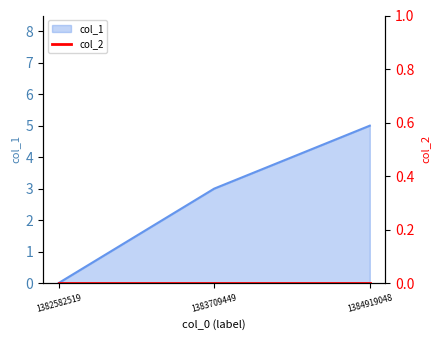

Is it true that the value at 1384919048 is 5?

True